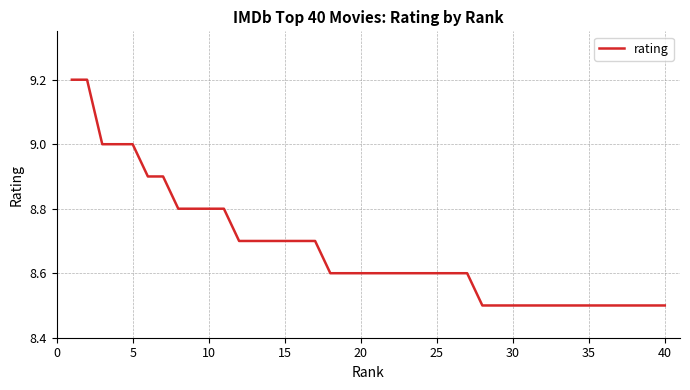

What is the difference between the maximum and minimum values?

0.7